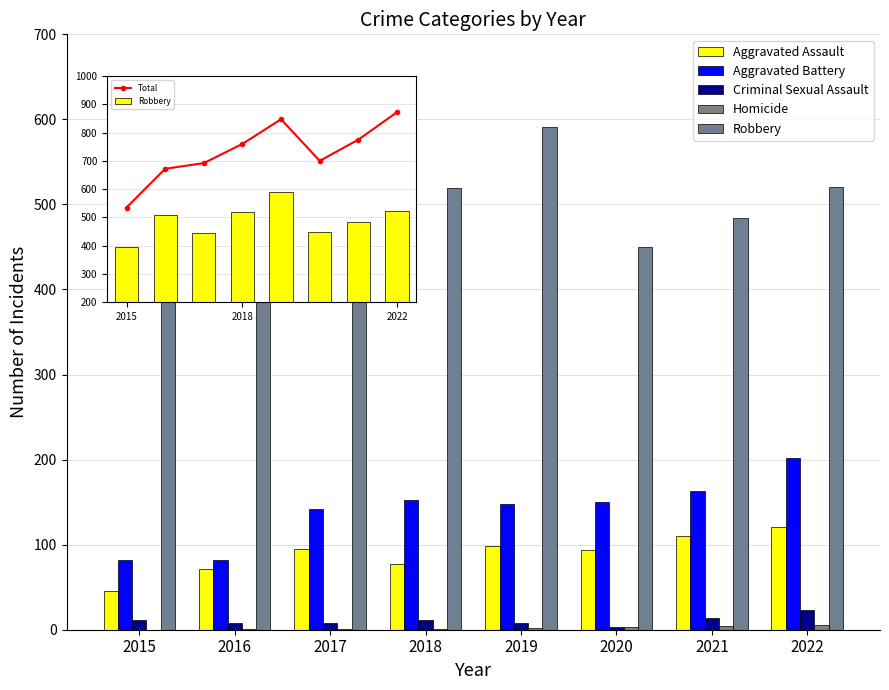

Are the bars horizontal?

No